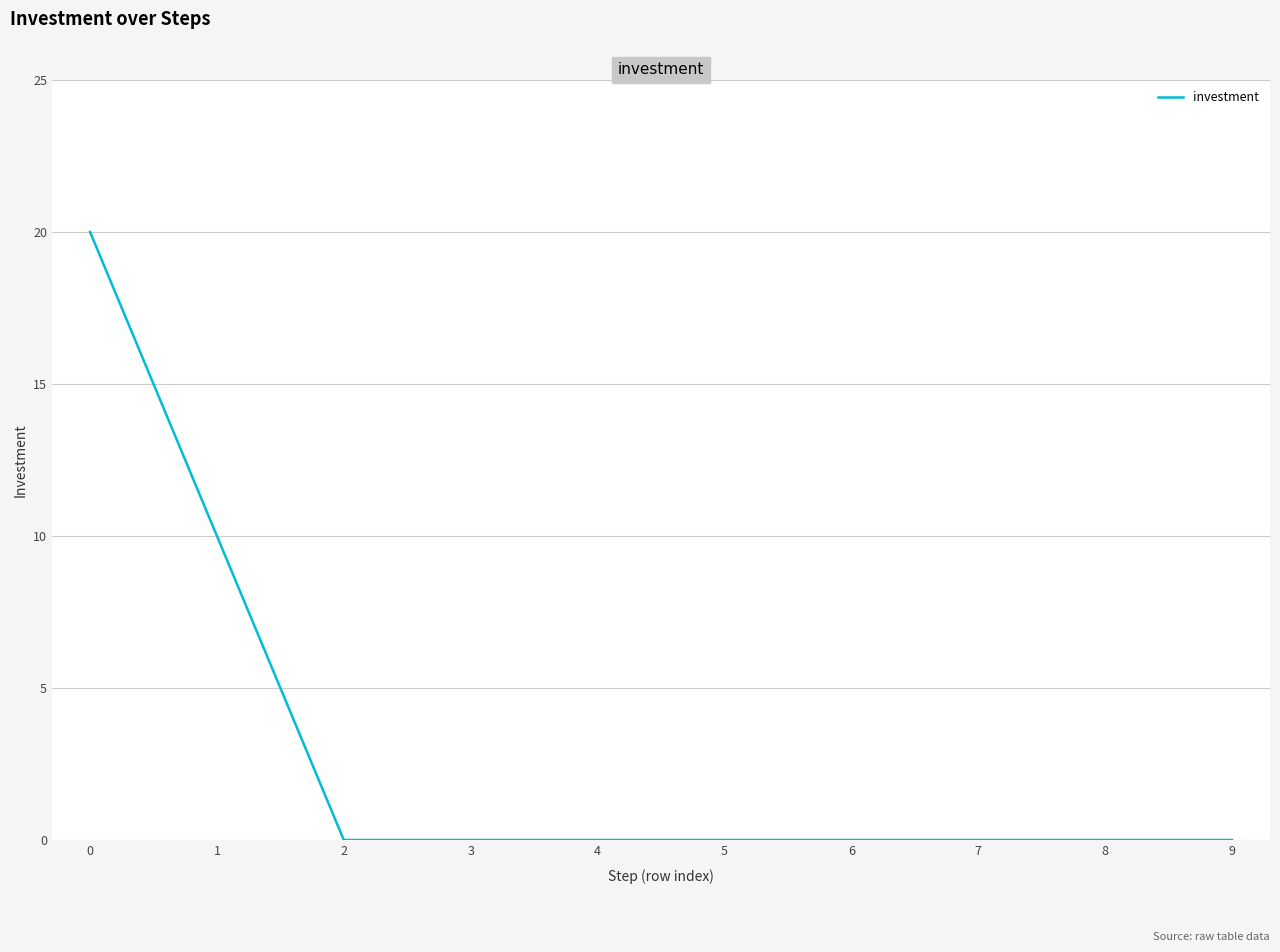

How many categories are shown in the chart?

10